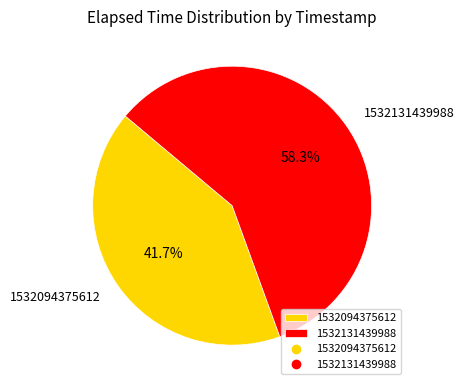

Is 1532094375612 the majority of the pie?

No